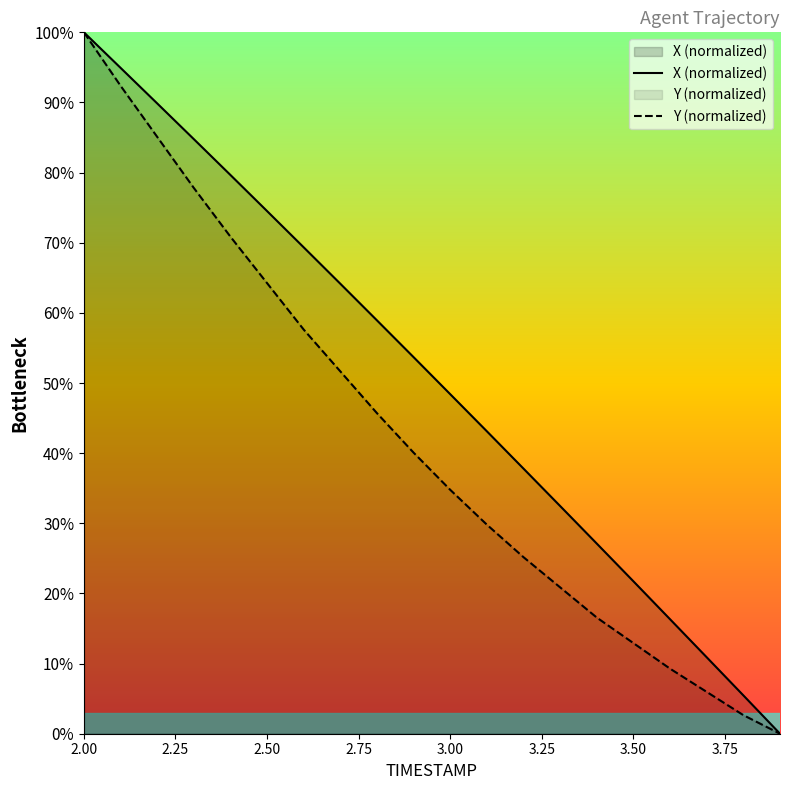

Is it true that X (normalized) equals 21.7 at 3.50?

True